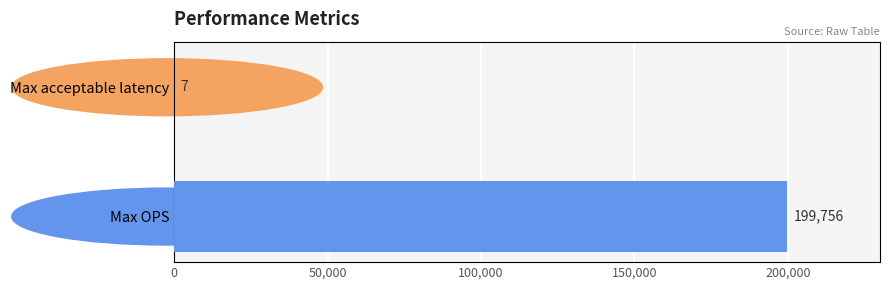

What is the maximum value shown in the chart?

199756